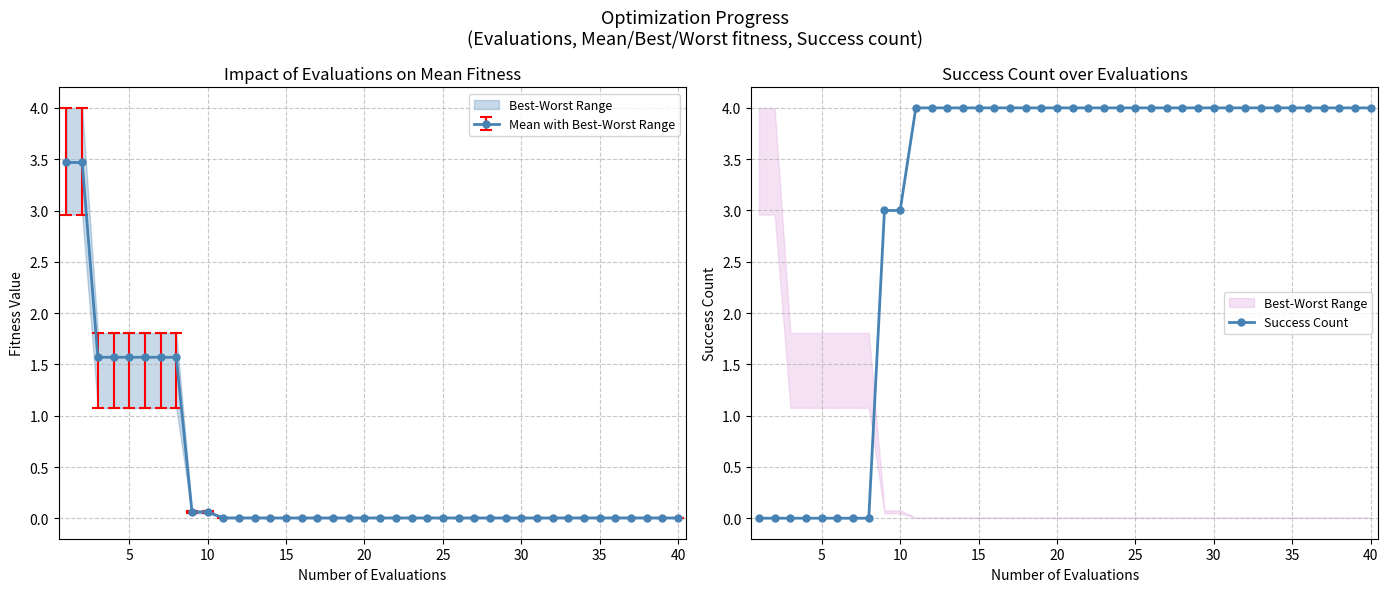

What is the average value of the success_num series?

3.1